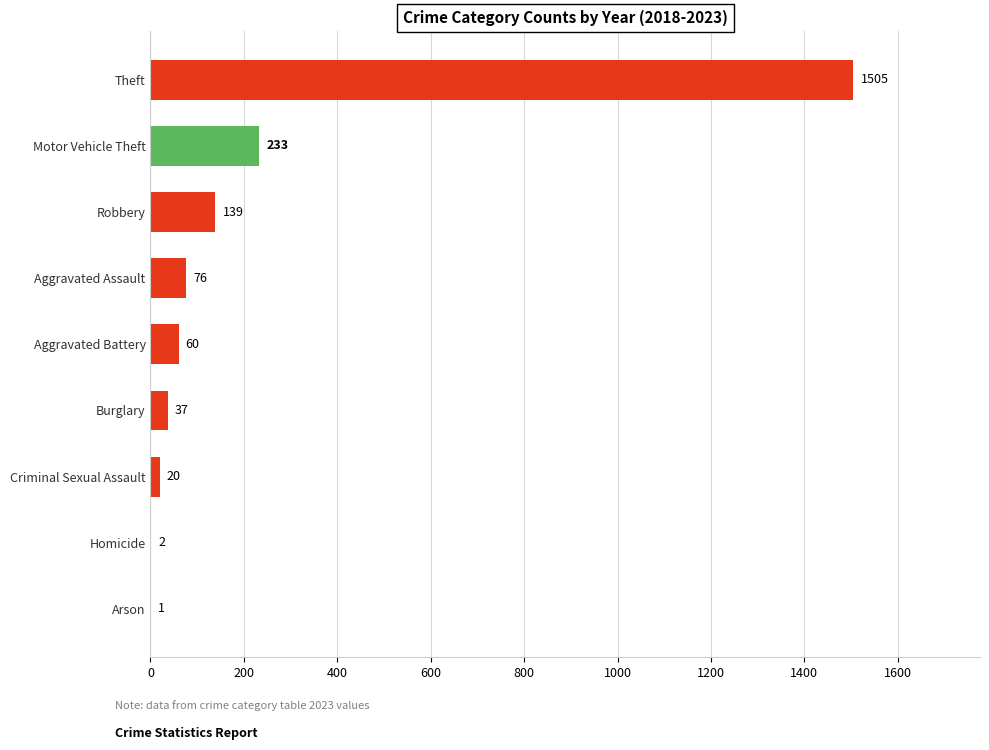

Does the chart contain stacked bars?

No